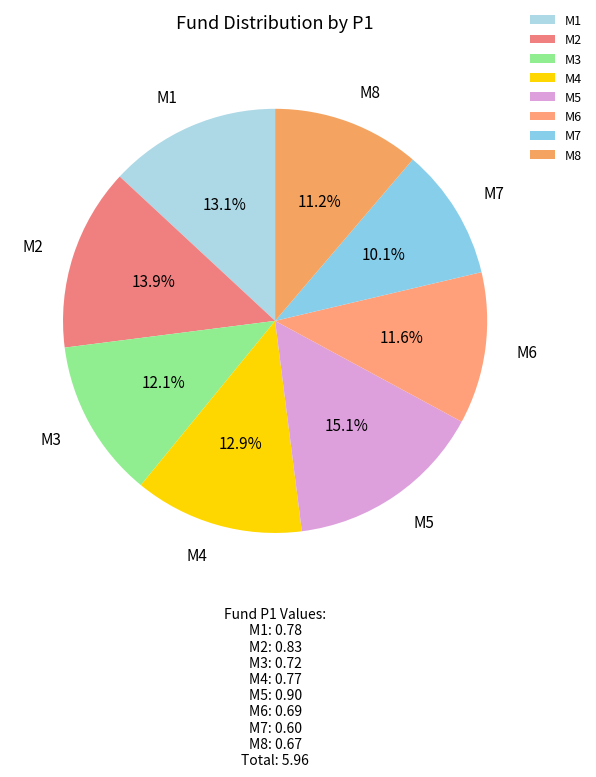

Between M2 and M7, which is larger?

M2